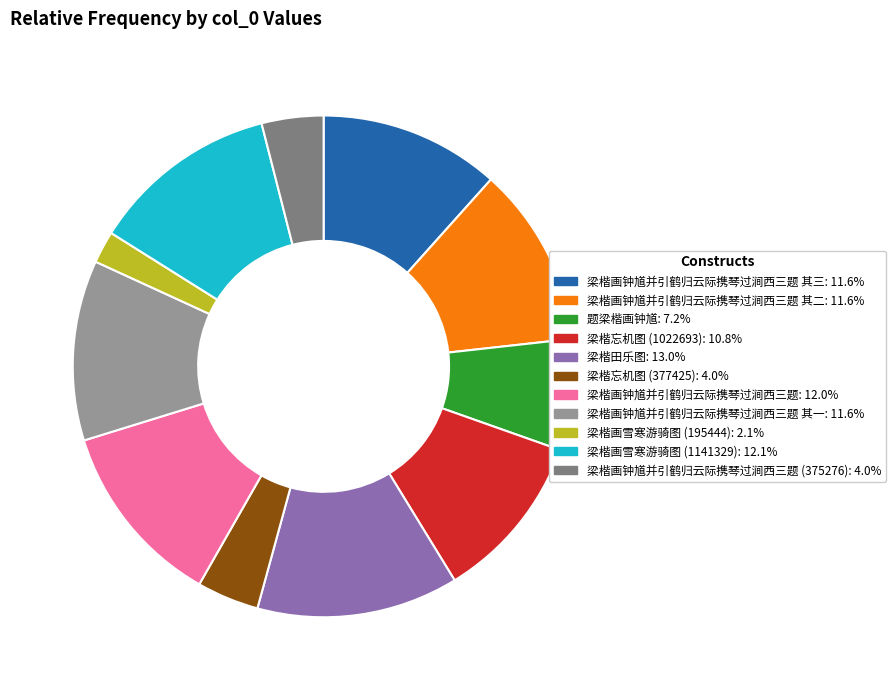

Which category has the biggest portion of the pie?

梁楷田乐图